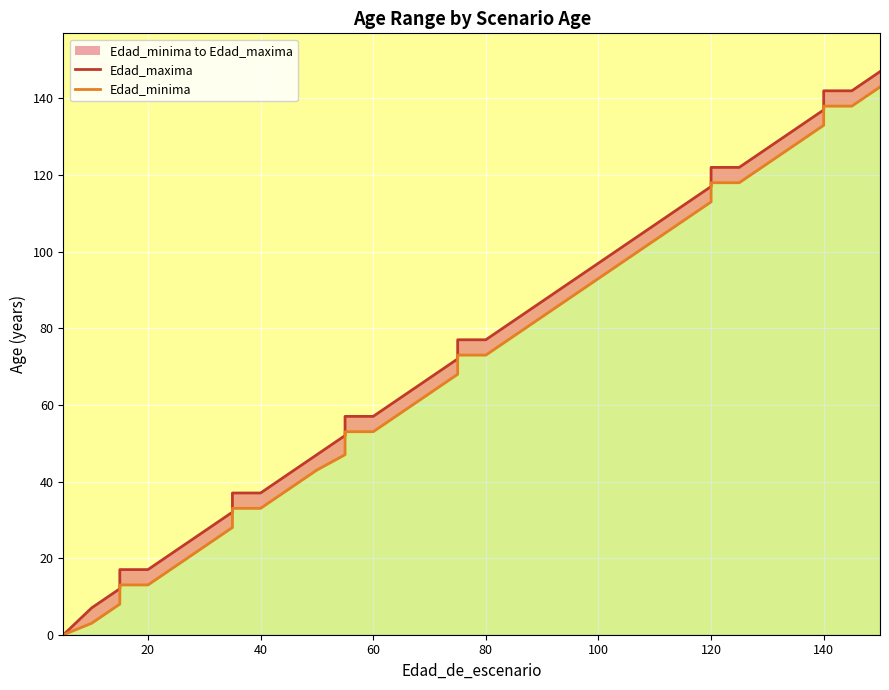

What is the maximum value shown in the chart?

147